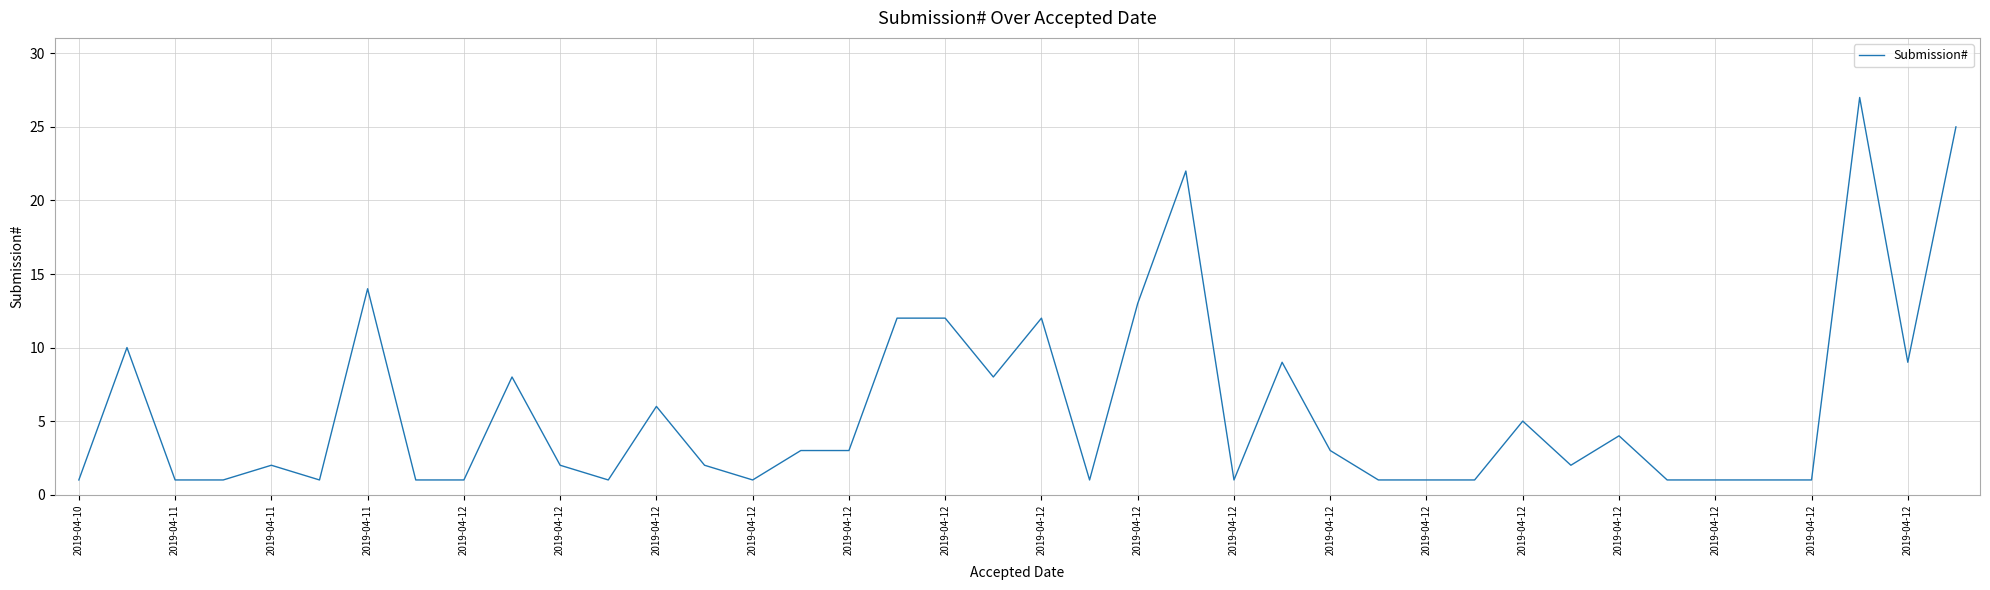

What is the greatest value displayed?

27